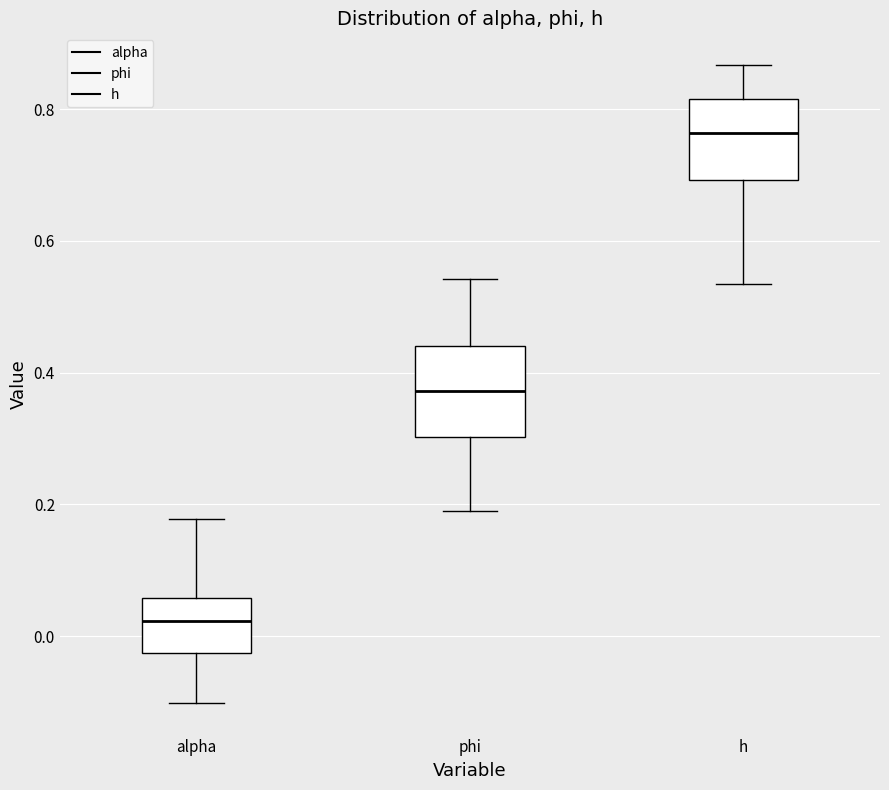

Which box's median line is the lowest?

alpha